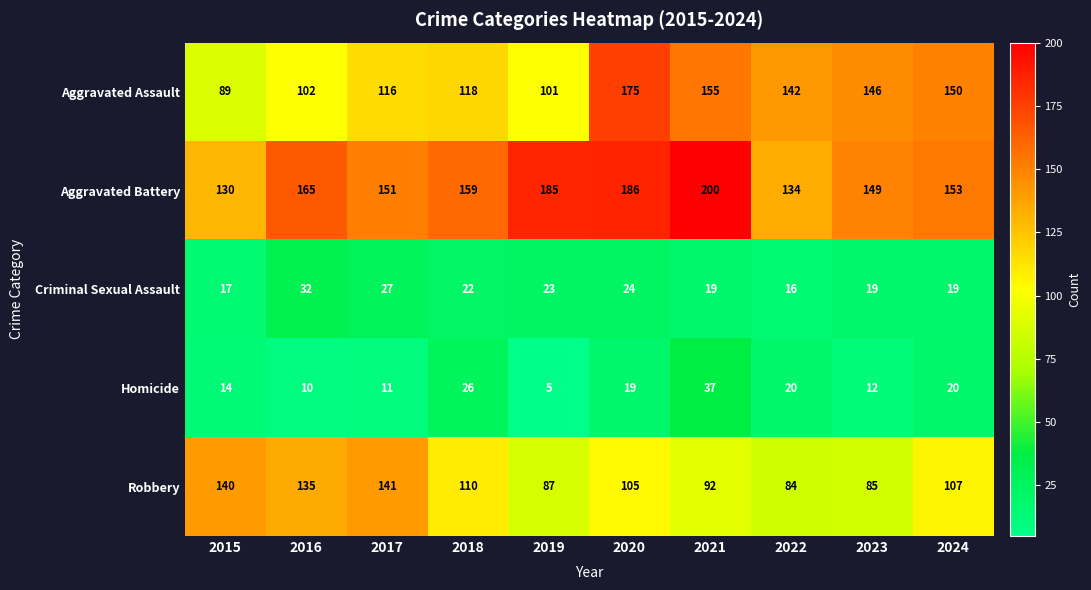

At which category is the sum across all series the highest?

2020